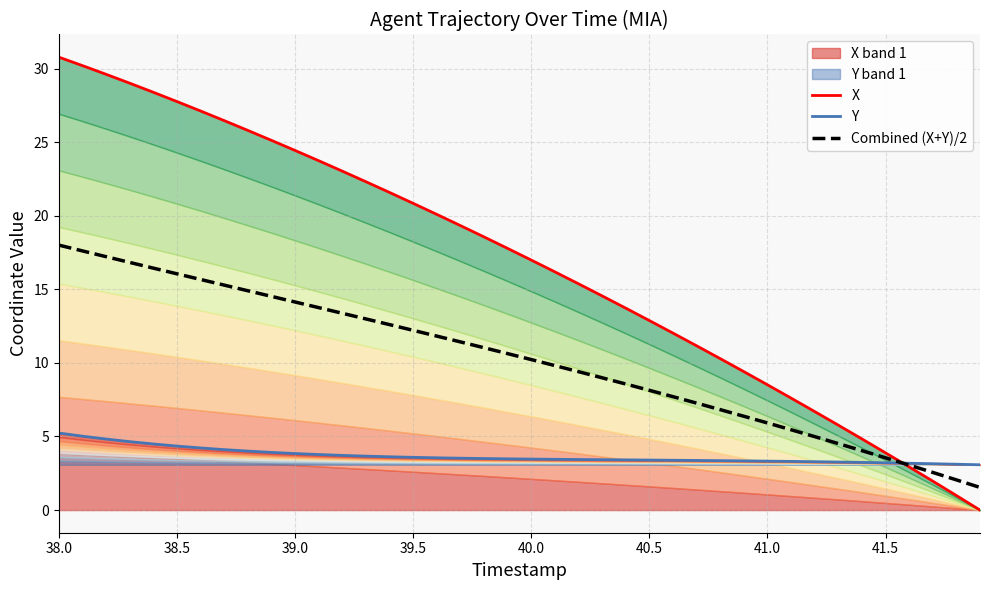

True or false: Combined (X+Y)/2 has a value of 7.0 at 38.5.

False